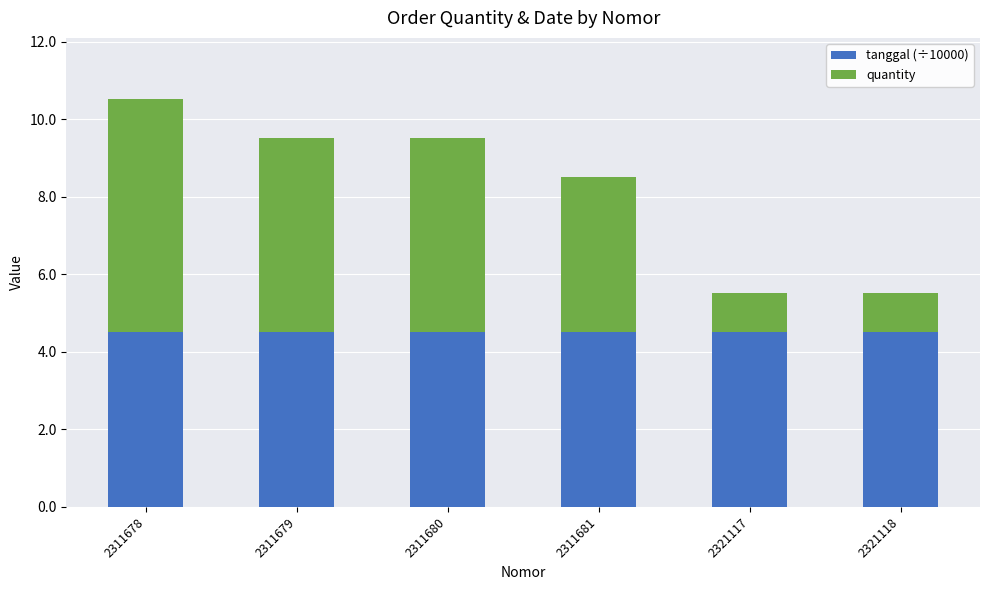

Reading left to right, list the values for the tanggal (÷10000) series.

2311678=4.5	2311679=4.5	2311680=4.5	2311681=4.5	2321117=4.5	2321118=4.5